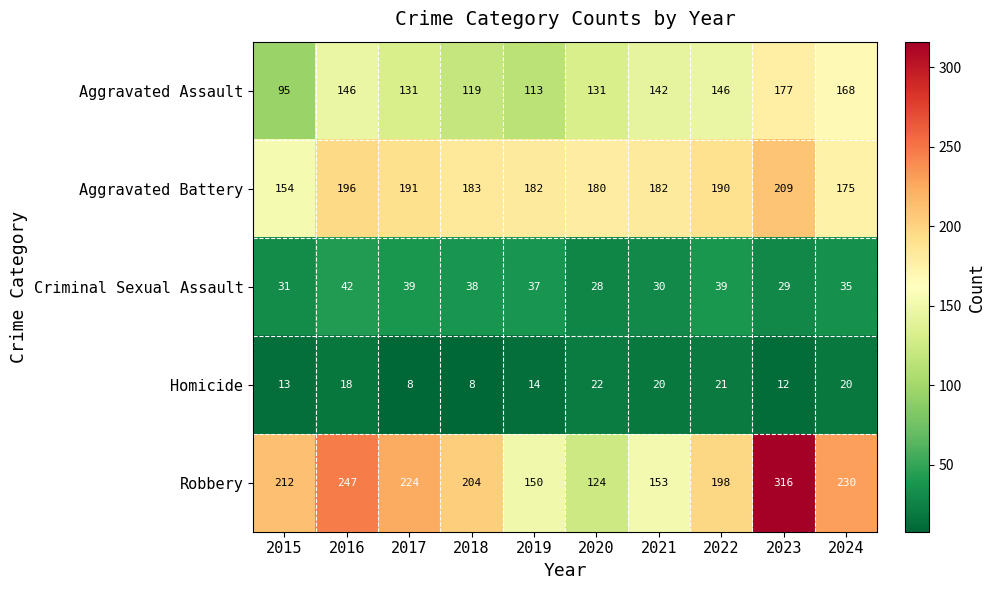

What is the greatest value displayed?

316